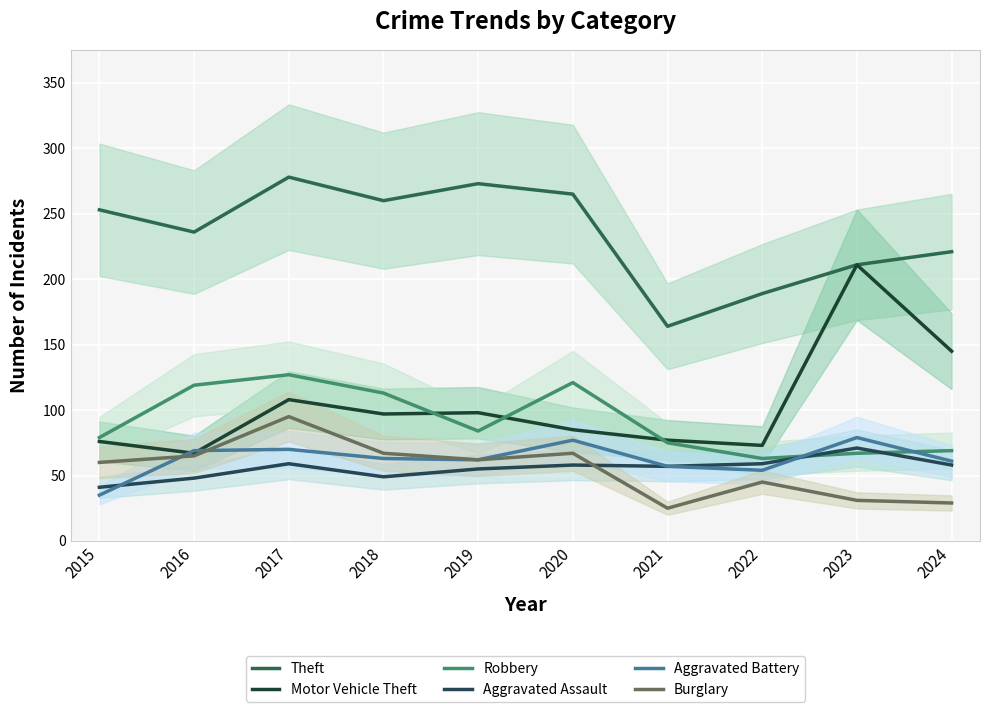

What is the average value of the Robbery series?

92